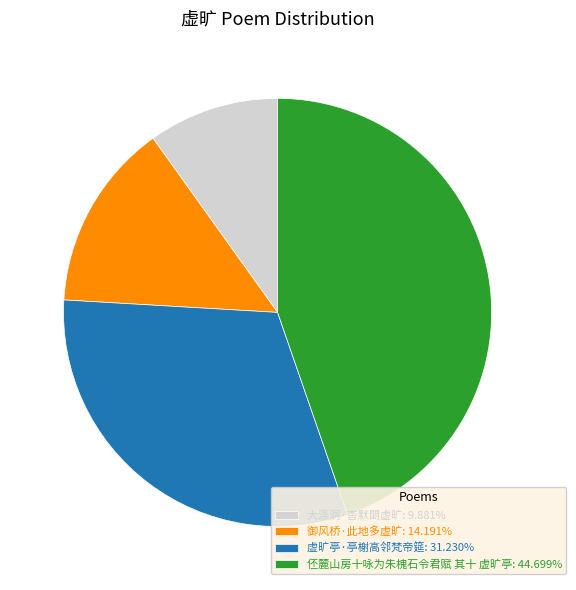

Is there any slice that represents more than half of the pie?

No